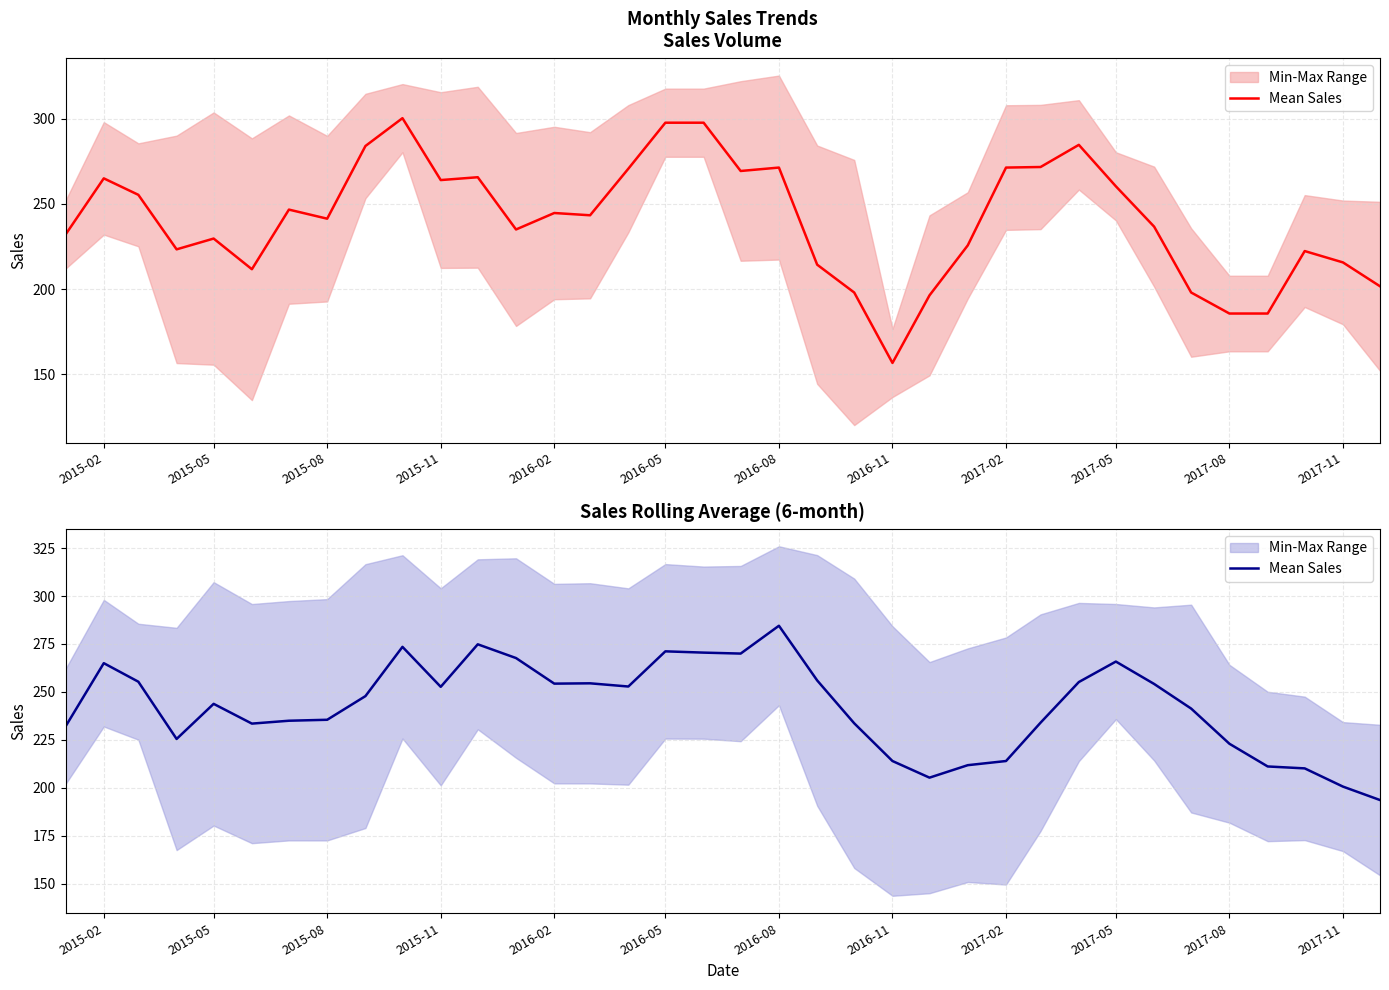

How many data points are above 247?

18